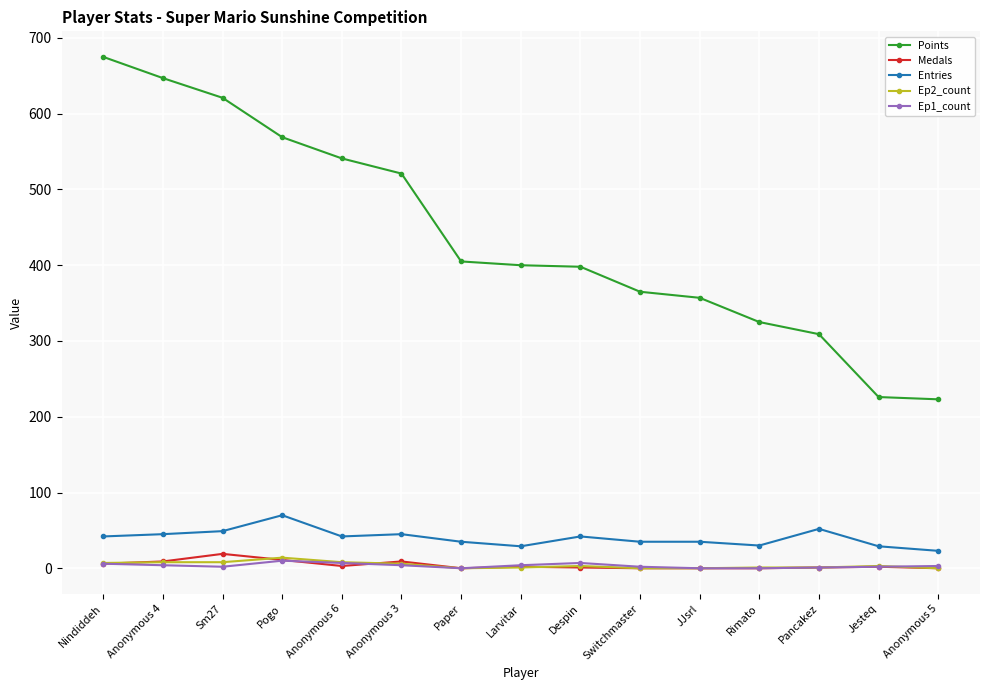

Read the Ep1_count value at Despin.

7